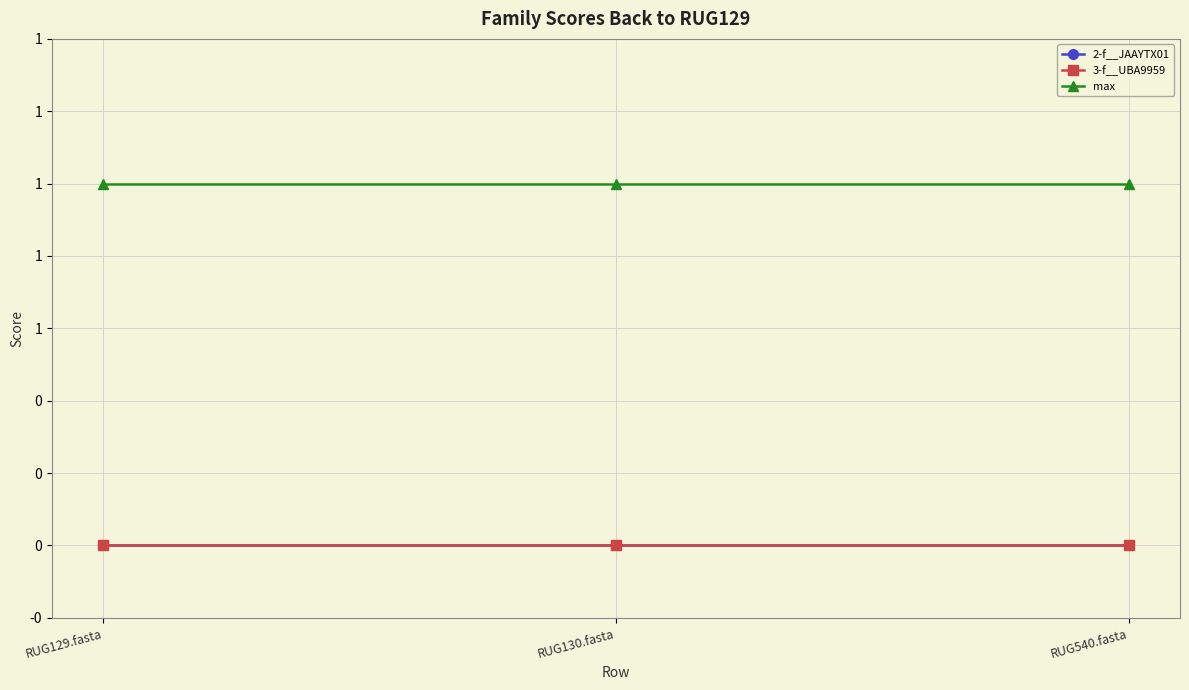

Reading left to right, list all the values displayed in this chart.

2-f__JAAYTX01: RUG129.fasta=0	RUG130.fasta=0	RUG540.fasta=0
3-f__UBA9959: RUG129.fasta=0	RUG130.fasta=0	RUG540.fasta=0
max: RUG129.fasta=1	RUG130.fasta=1	RUG540.fasta=1